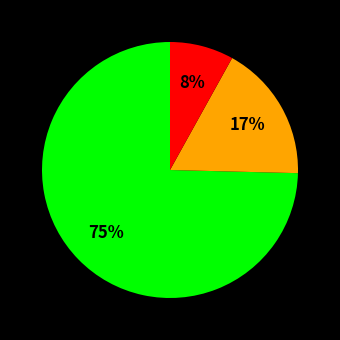

To the nearest percent, what is the average slice percentage?

33%